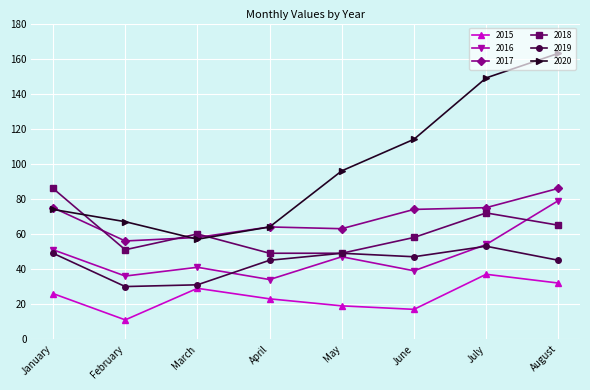

What is the value of the 2015 point at the 8th from the left?

32